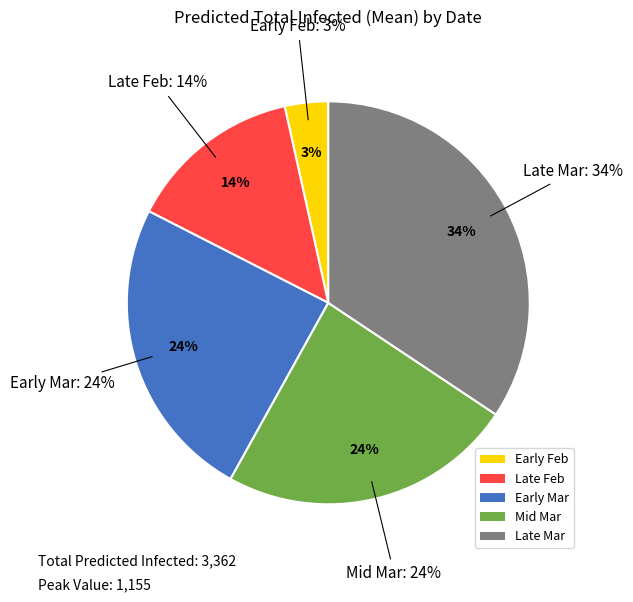

How much of the chart is everything except 2020-02-28?

97.7%